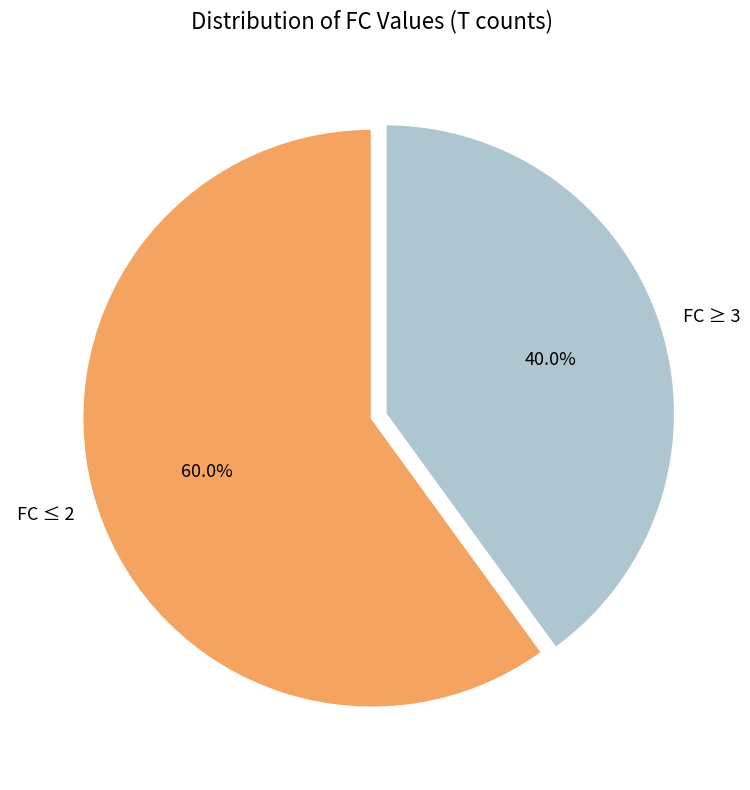

Does FC ≤ 2 account for over 50% of the chart?

Yes